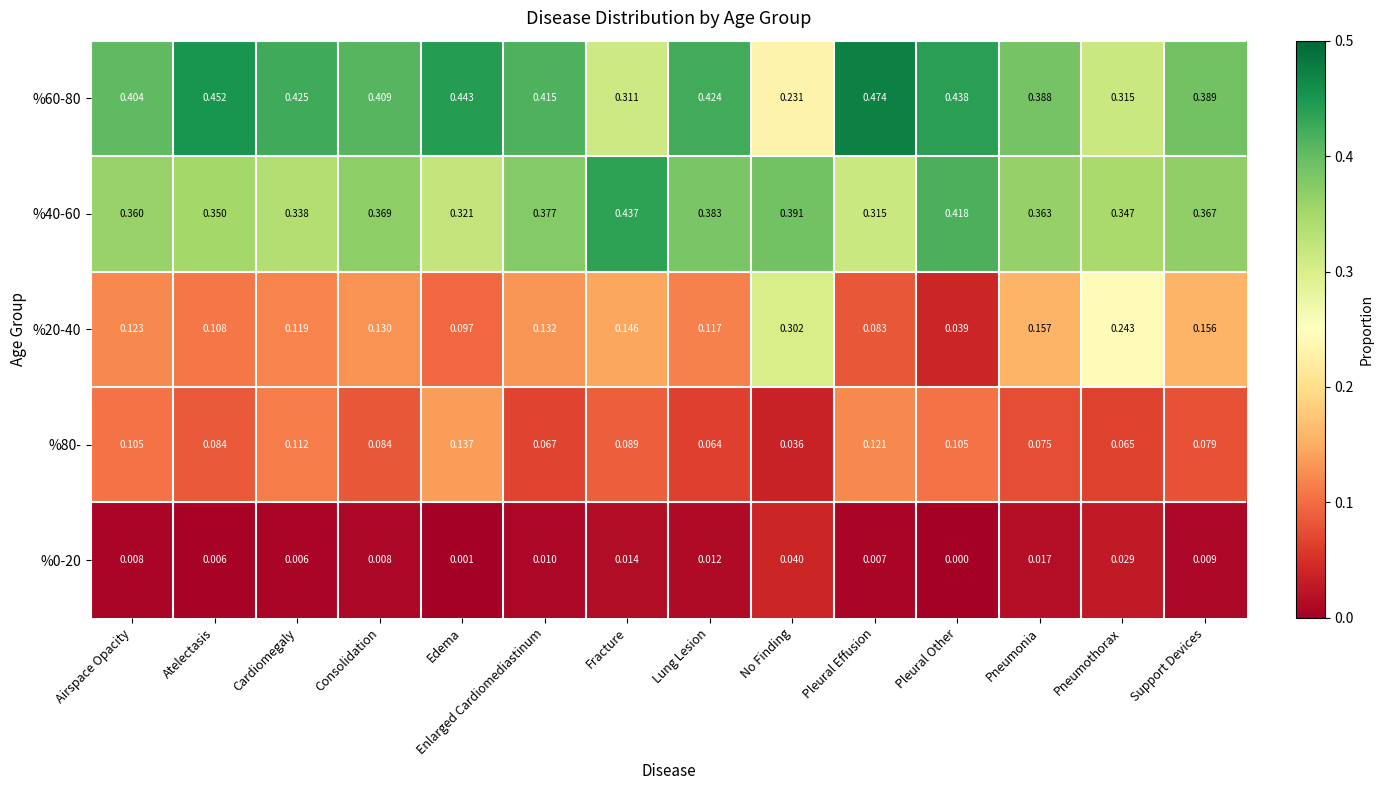

Is the value of %20-40 at Atelectasis greater than the value of %0-20 at Pleural Effusion?

Yes